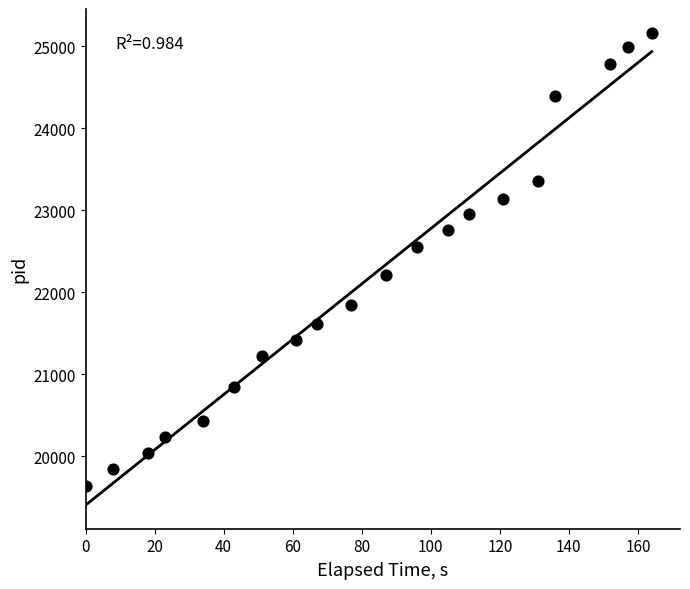

What is the range of X values (max minus min)?

164